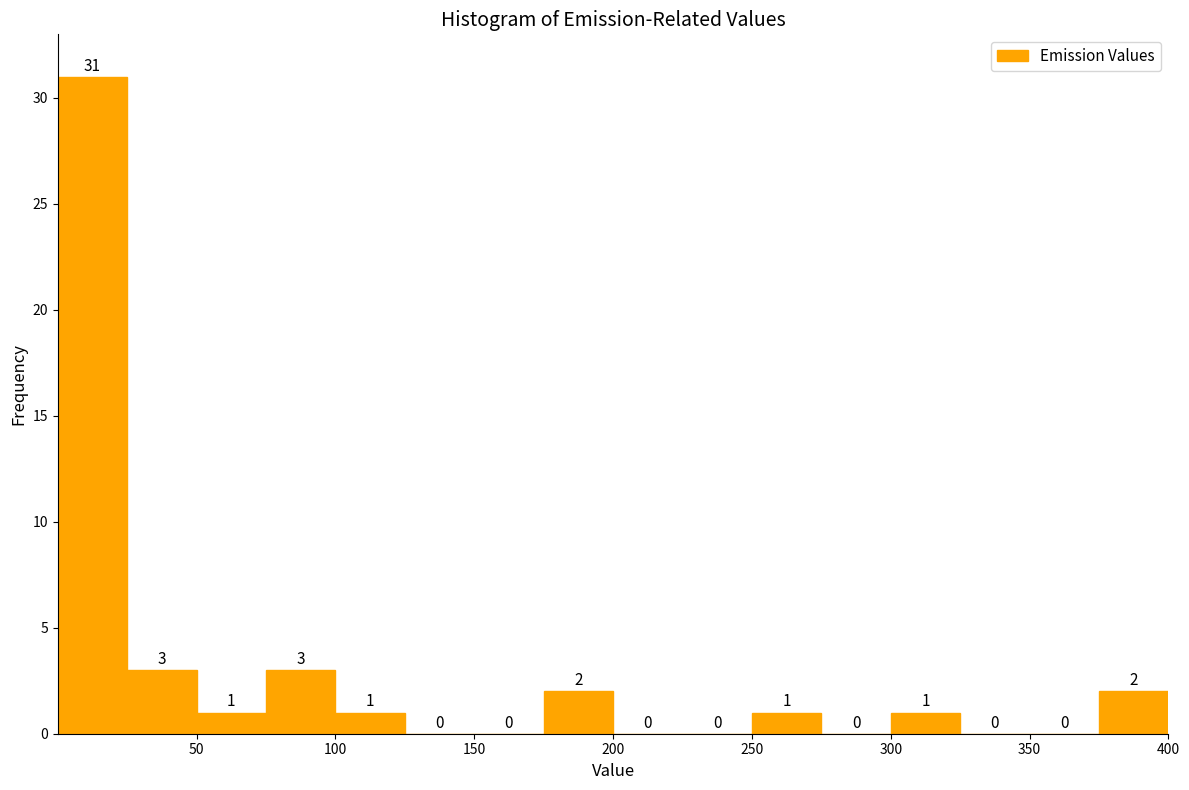

Which range on the x-axis has the tallest bar?

0 to 25